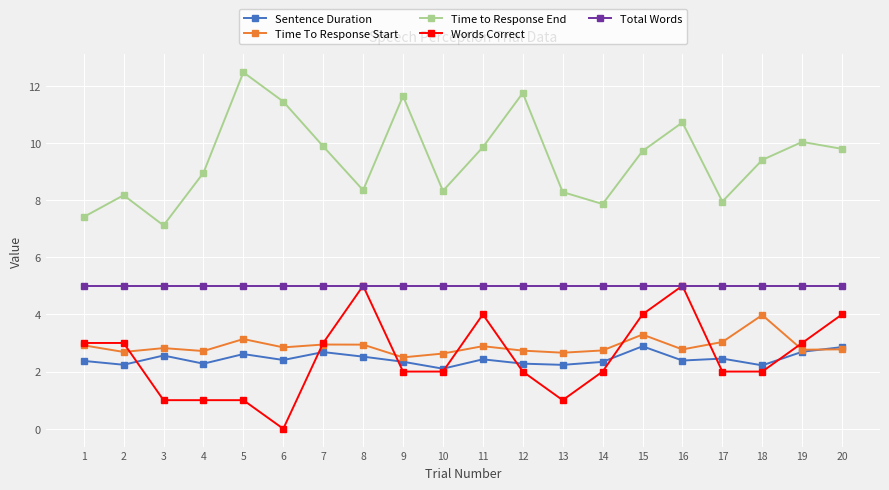

What is the value of the Words Correct point at the 9th from the left?

2.0